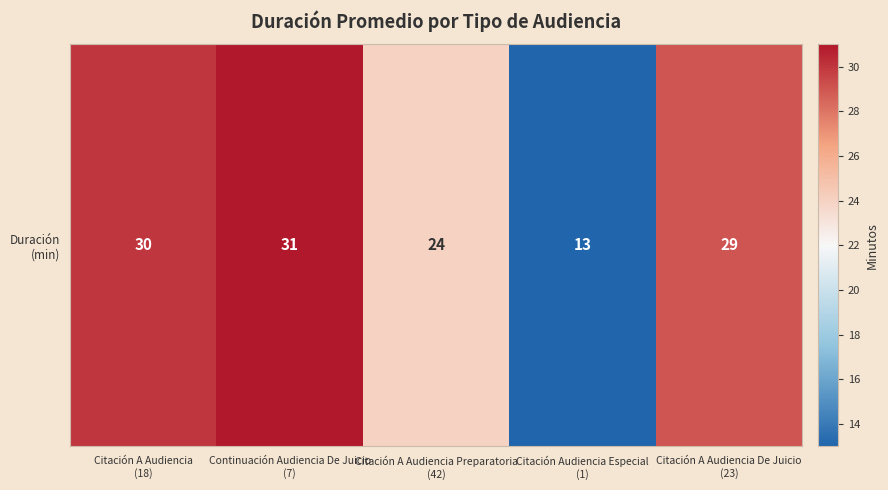

What is the smallest value displayed?

13